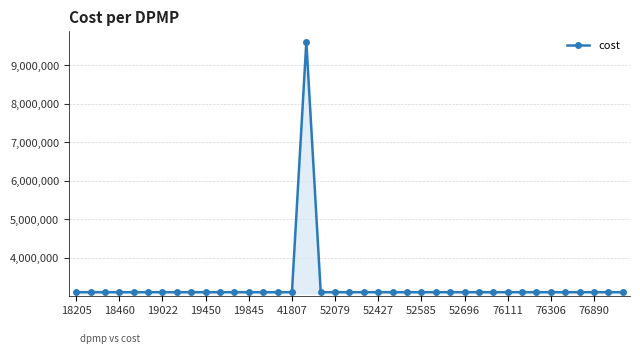

What is the sum of all values?

127835666.0